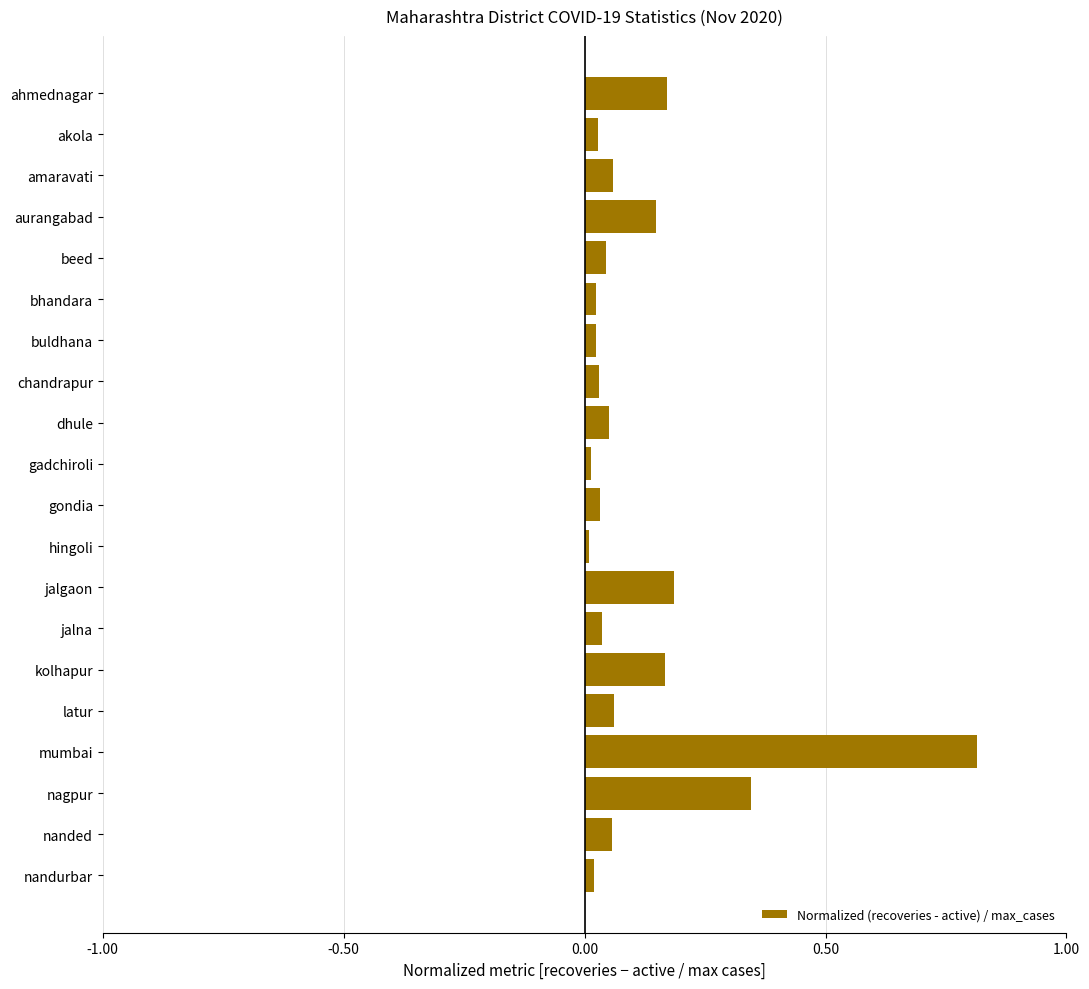

Does the chart contain stacked bars?

No